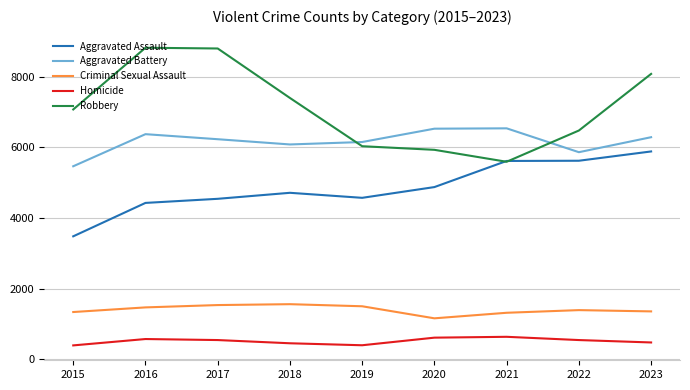

True or false: Robbery and Criminal Sexual Assault cross at least once.

False